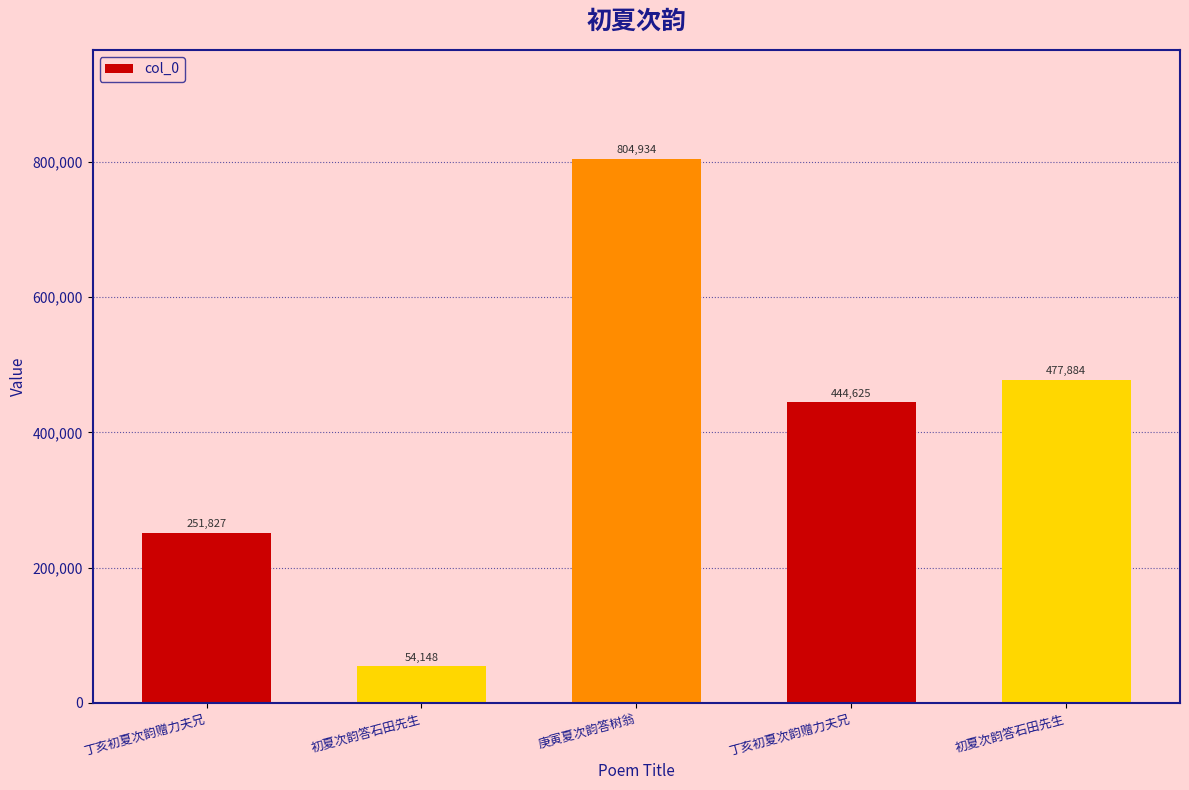

What is the greatest value displayed?

804934